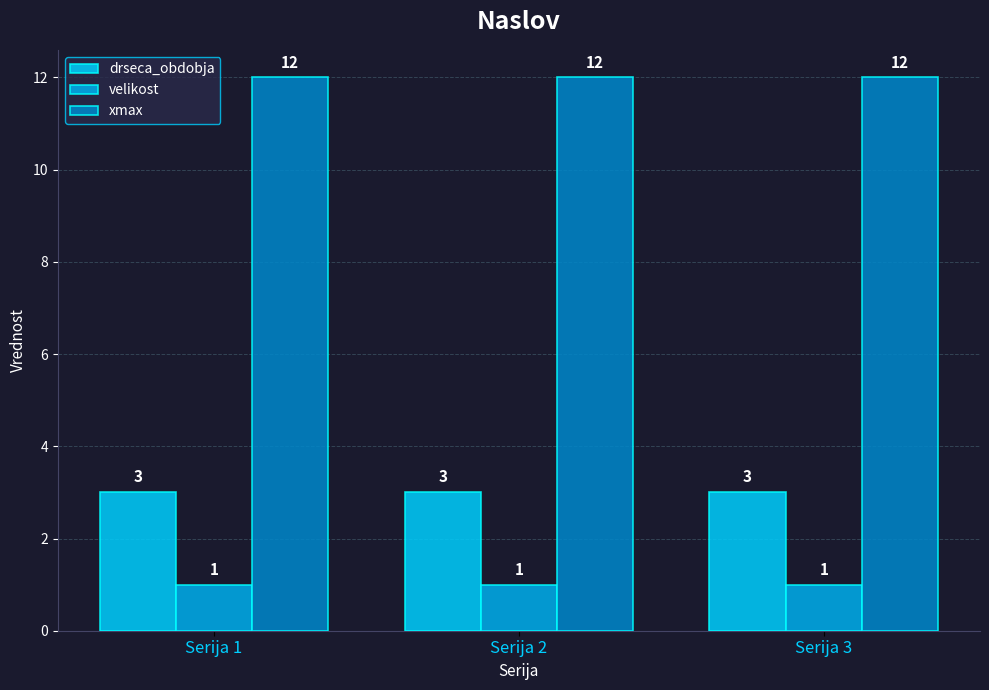

How many bars are there in each group?

3